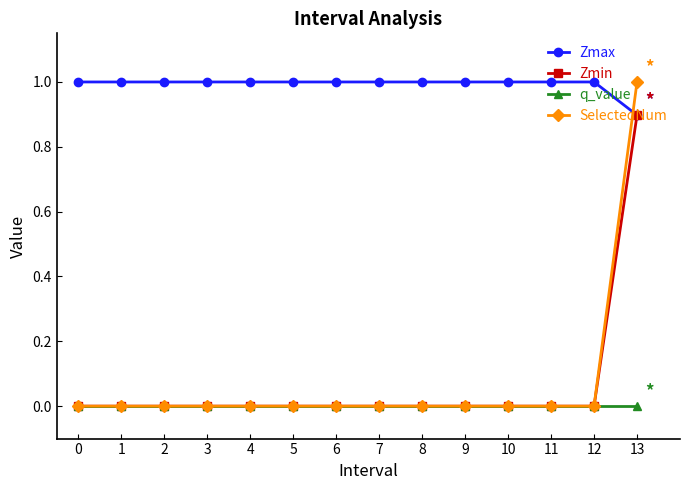

Does the chart display data point markers on the line(s)?

Yes